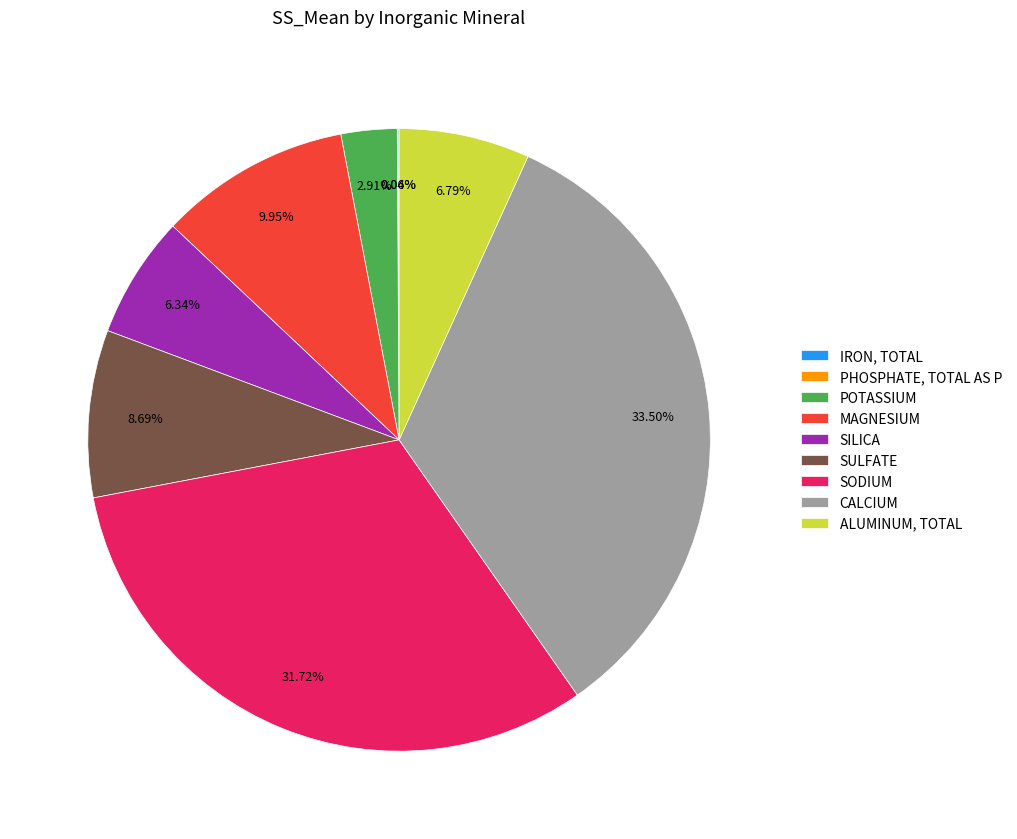

Is there any slice that represents more than half of the pie?

No